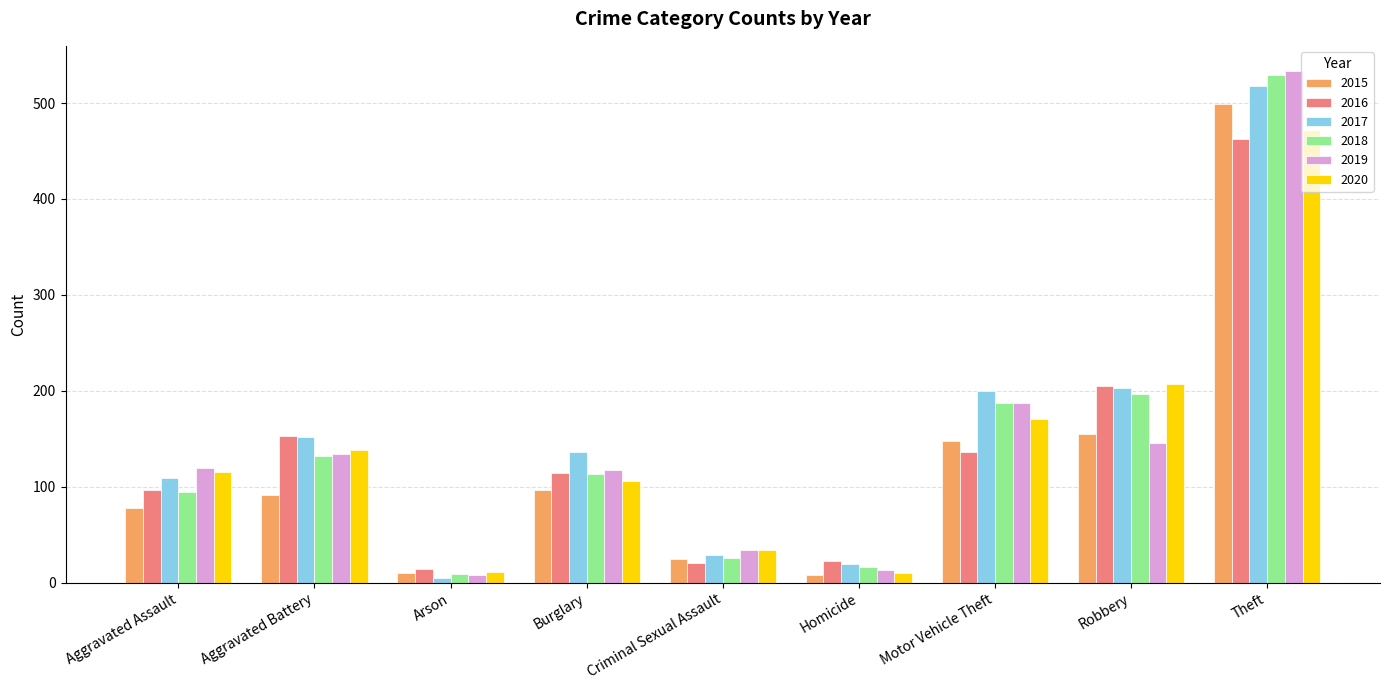

Which label corresponds to the largest value in the chart?

Theft